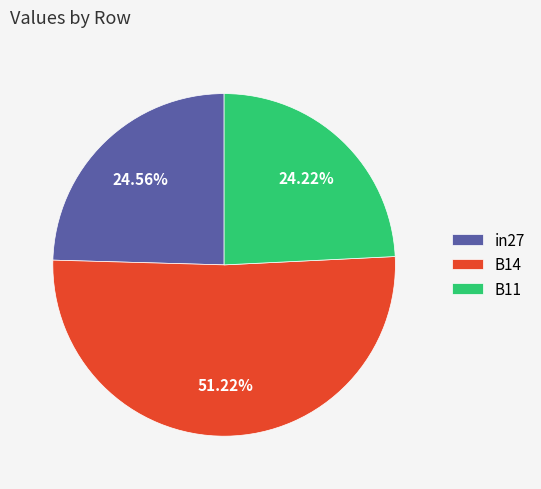

Count the number of slices in the pie.

3